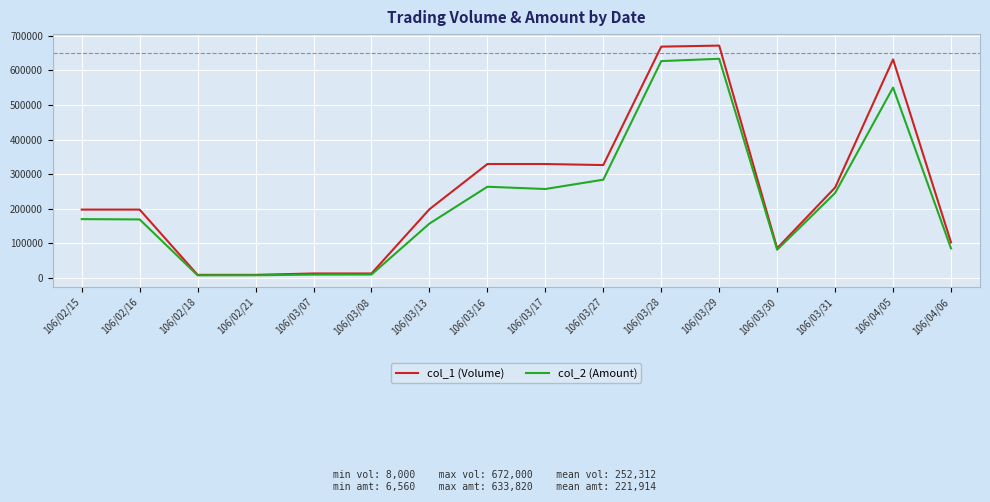

List the series in order of their overall mean, lowest first.

col_2 (Amount), col_1 (Volume)